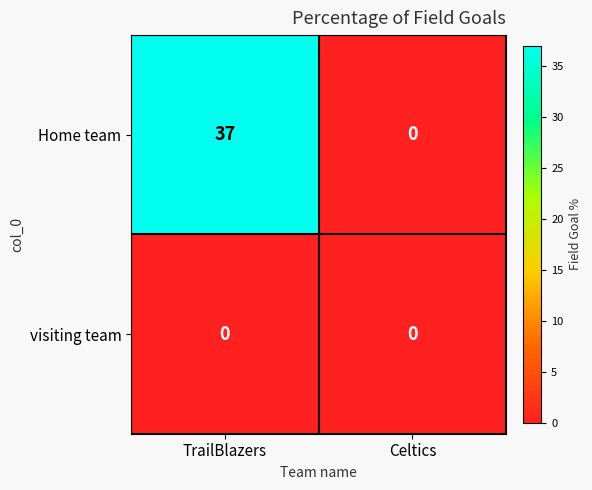

Is it true that visiting team equals 0 at Celtics?

True